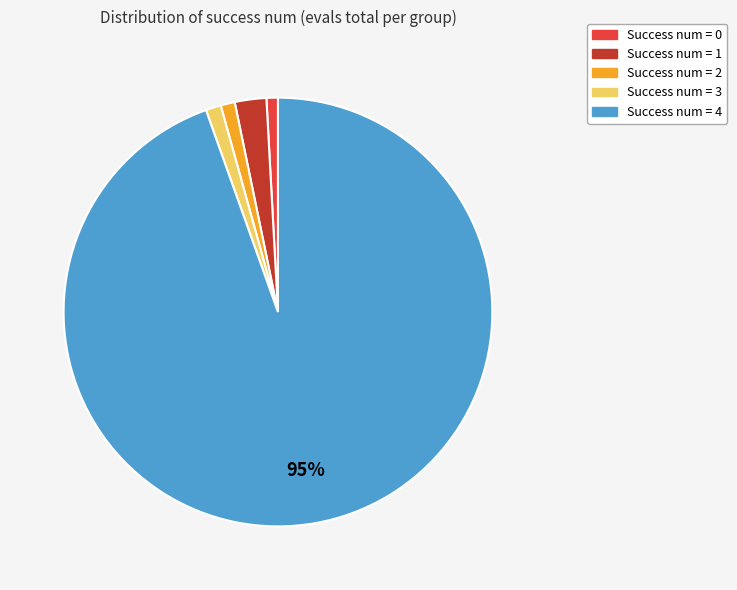

To the nearest percent, what is the difference between the largest and smallest slice percentages?

94%